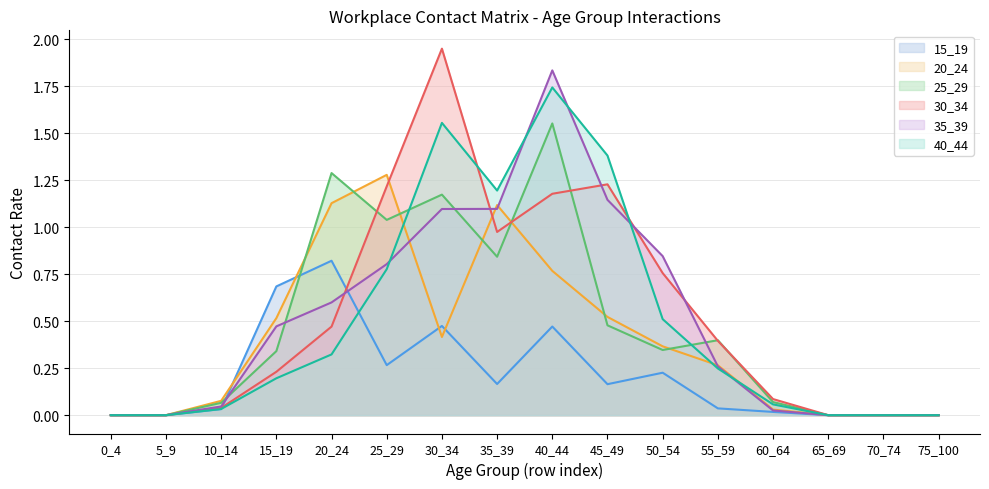

What is the value of the 30_34 point at the 9th from the left?

1.2